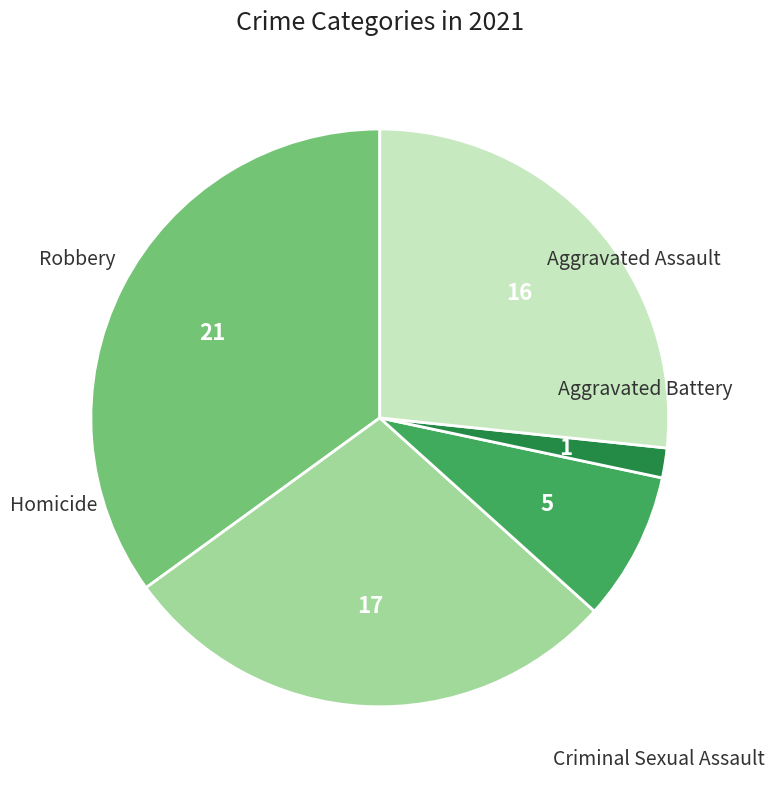

Is there any slice that represents more than half of the pie?

No